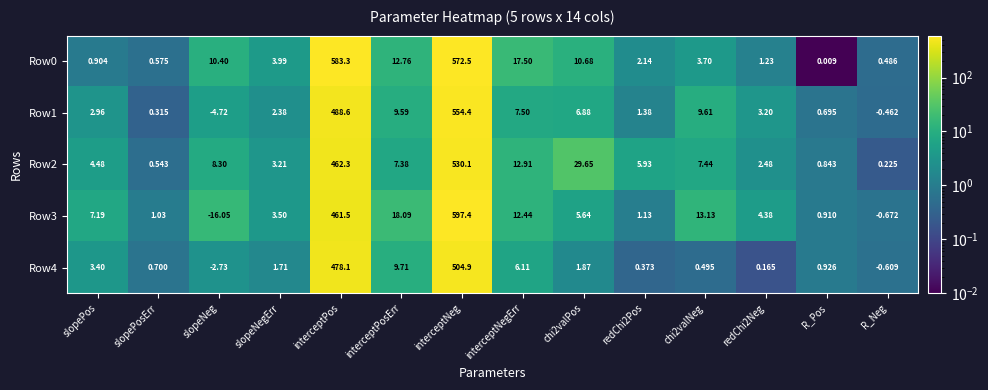

Is the value of Row4 at slopeNeg greater than the value of Row0 at interceptNeg?

No